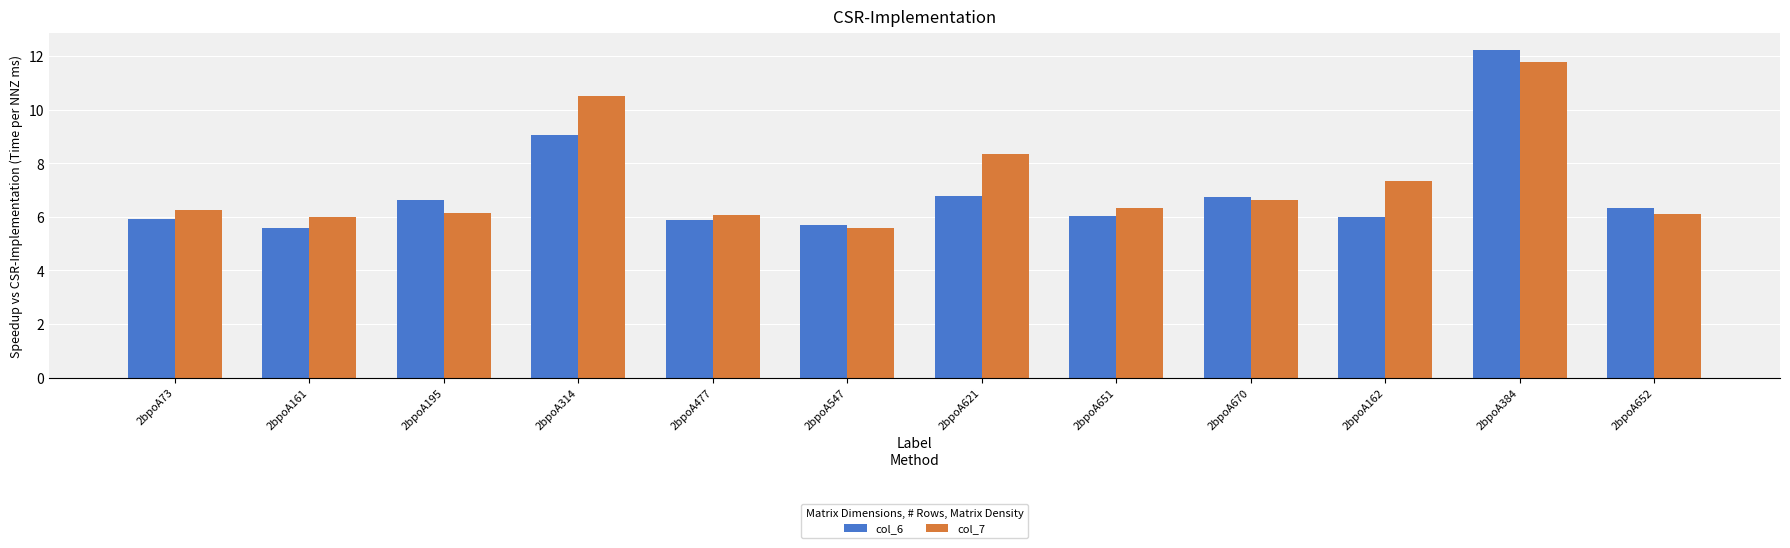

What is the spread (max minus min) of values at 2bpoA162?

1.3